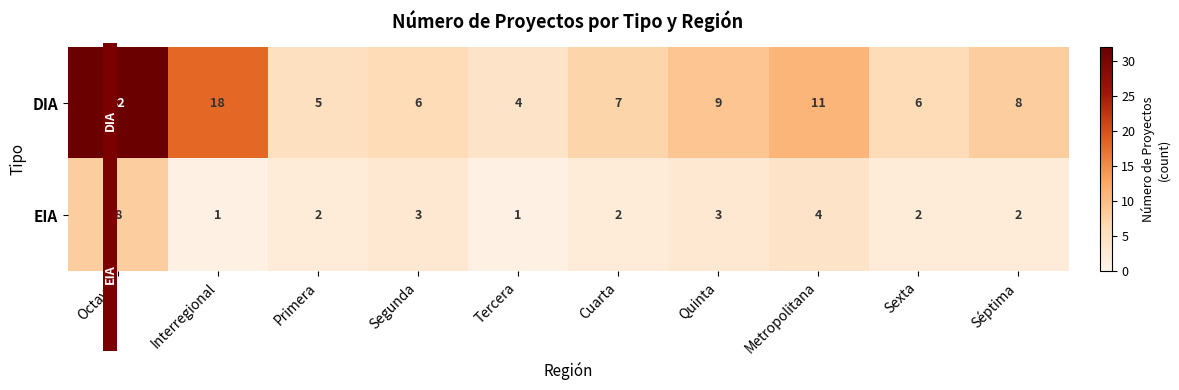

How many EIA values are between 2 and 3?

6